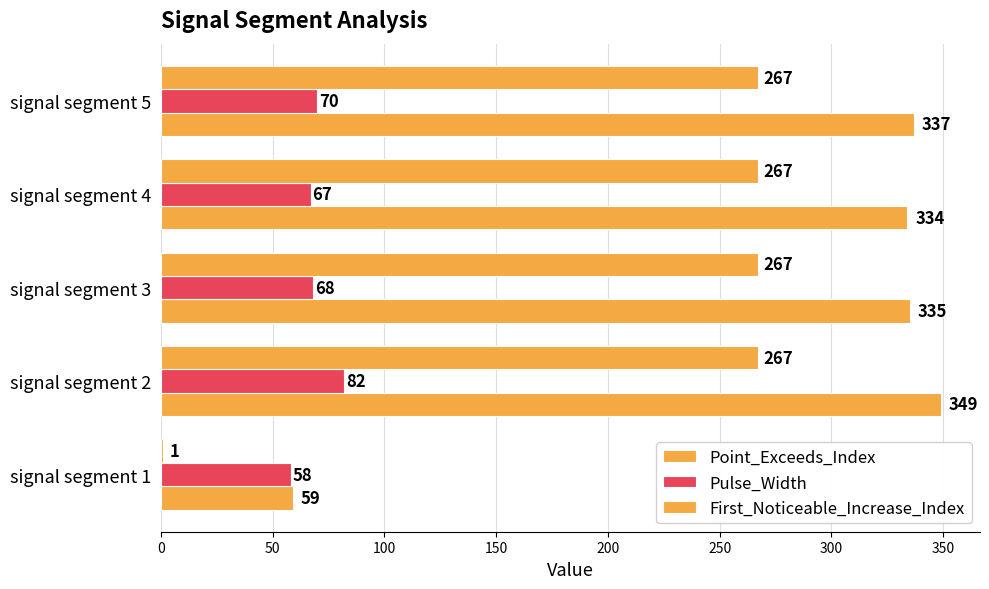

What is the difference between the maximum and minimum values in the Pulse_Width series?

24